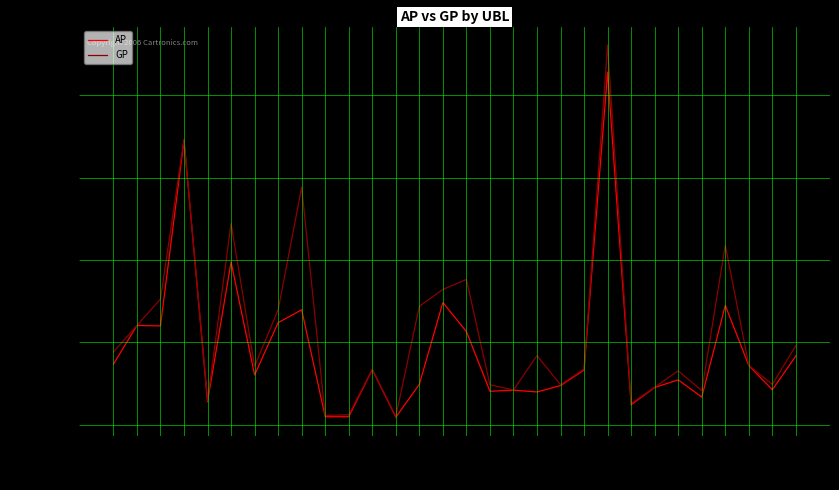

What value does the AP series have at 816, to the nearest 10?

335170